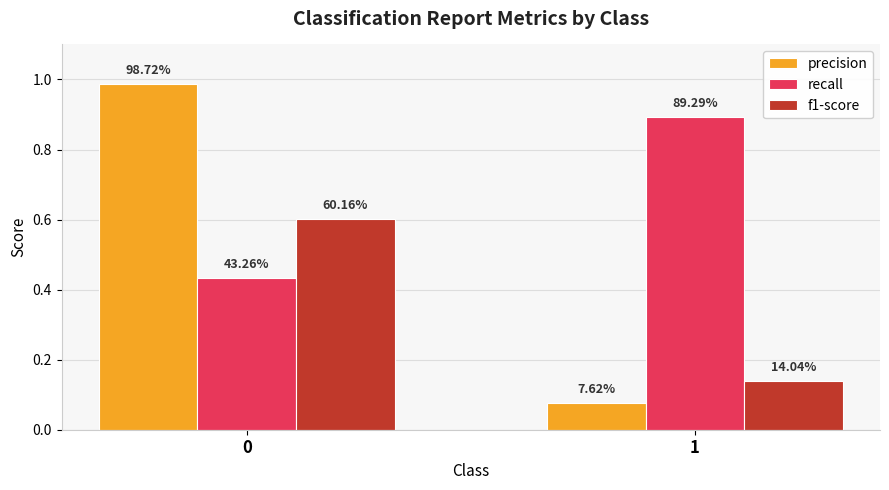

What is the total value across all series at 0?

2.0